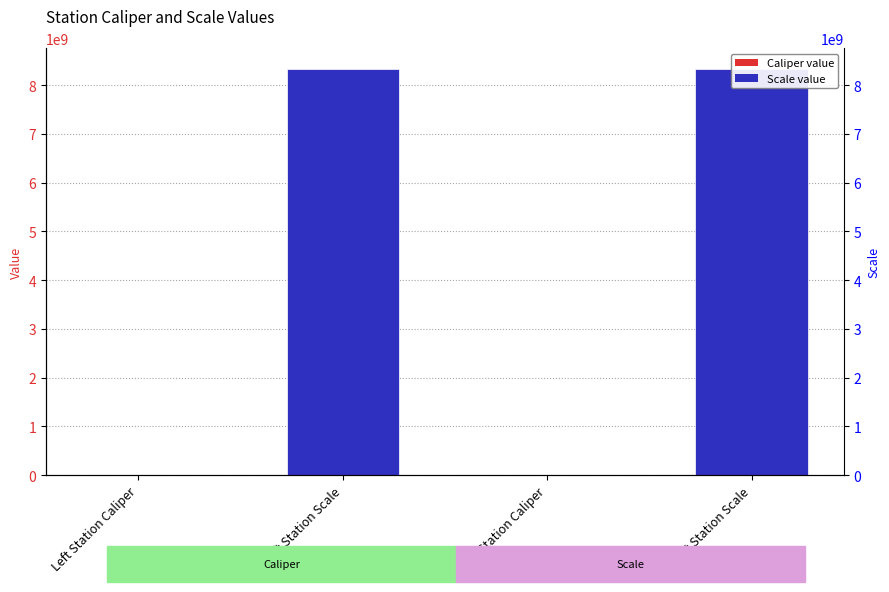

Which category has the lowest value across all series?

Left Station Caliper